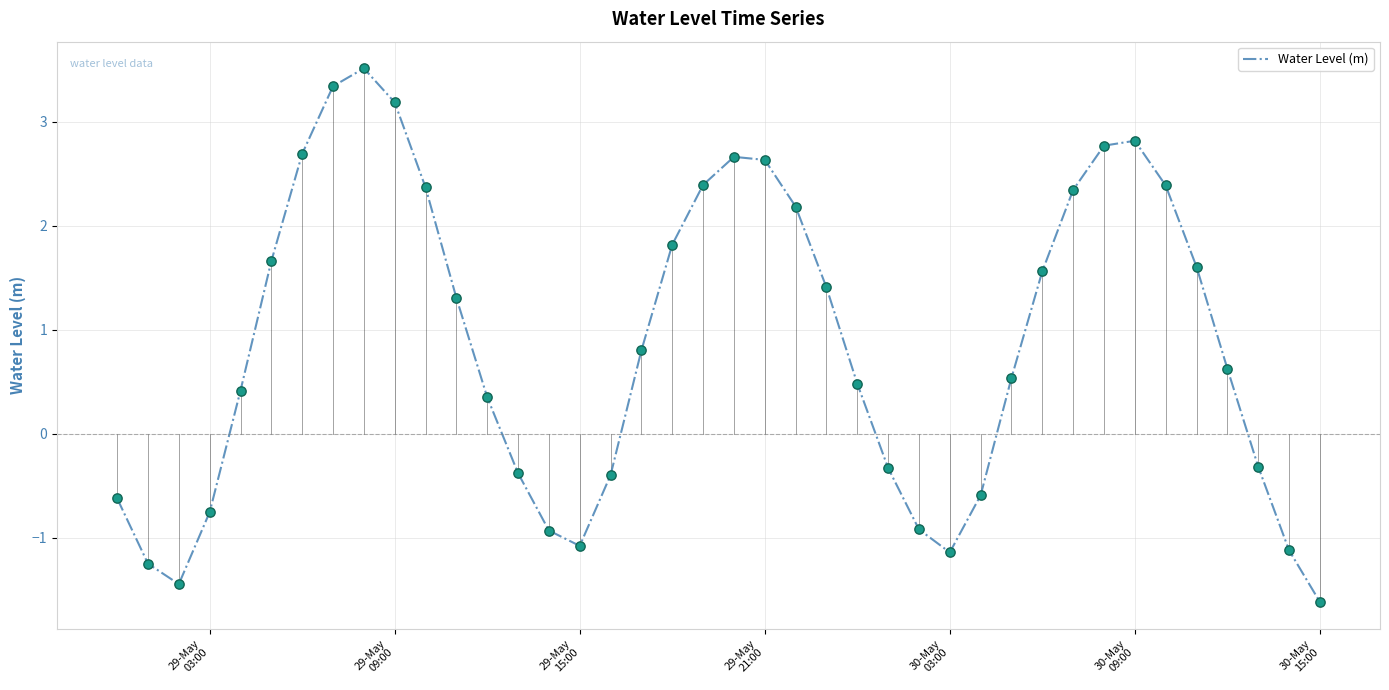

What is the greatest value displayed?

3.5